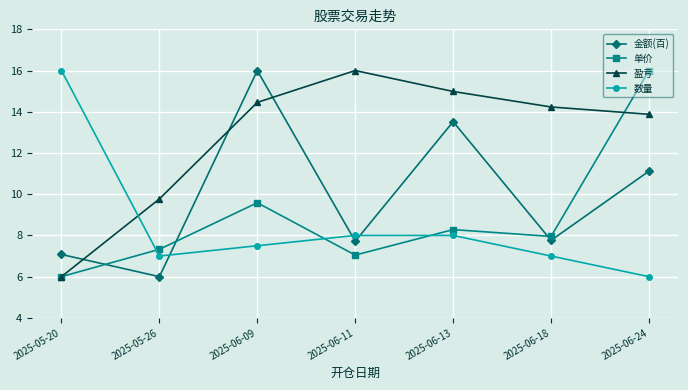

At which label does 数量 reach its minimum?

2025-06-24